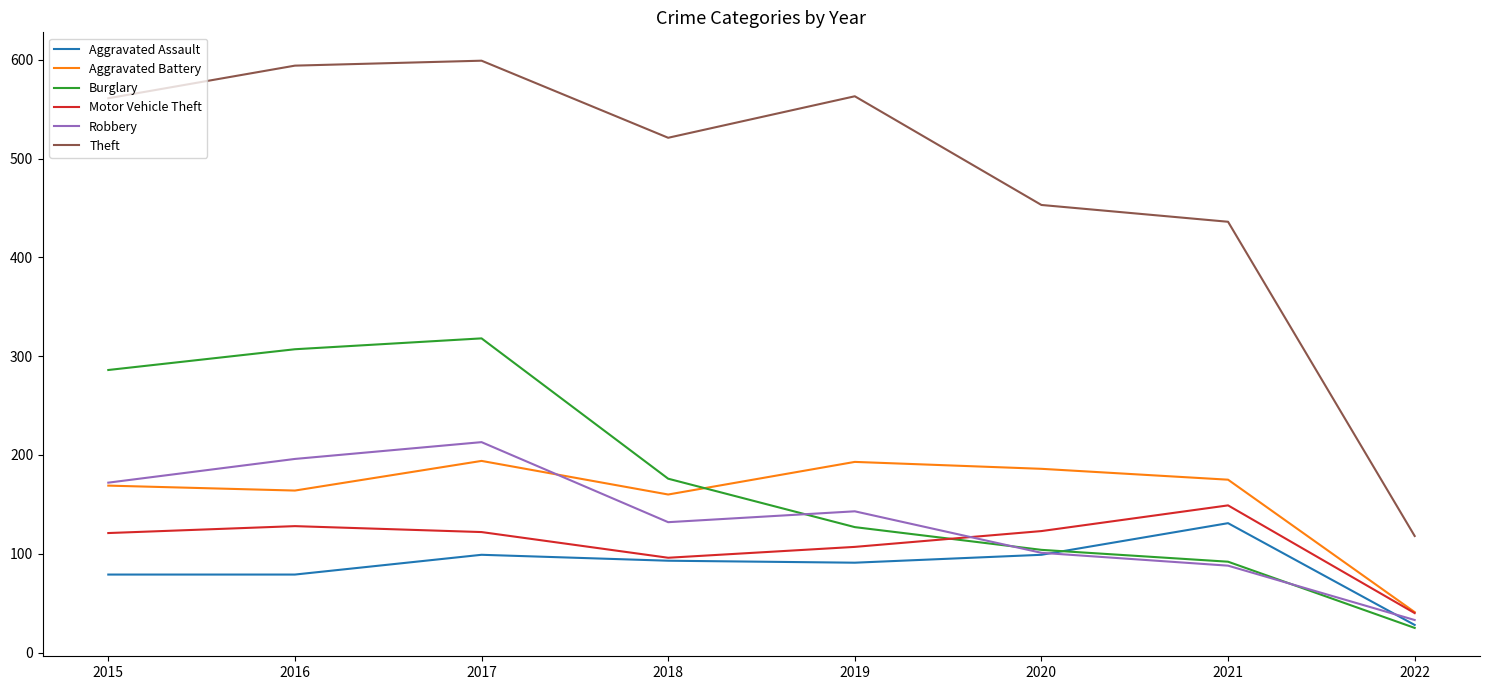

What is the average value of the Robbery series?

135